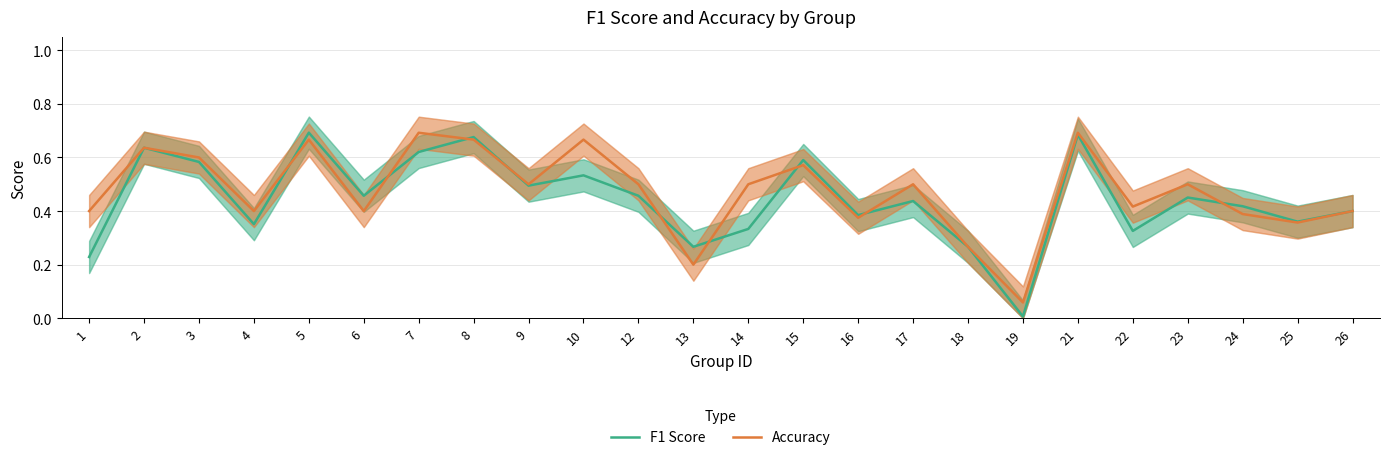

What is the approximate value of F1 Score at 16?

0.4